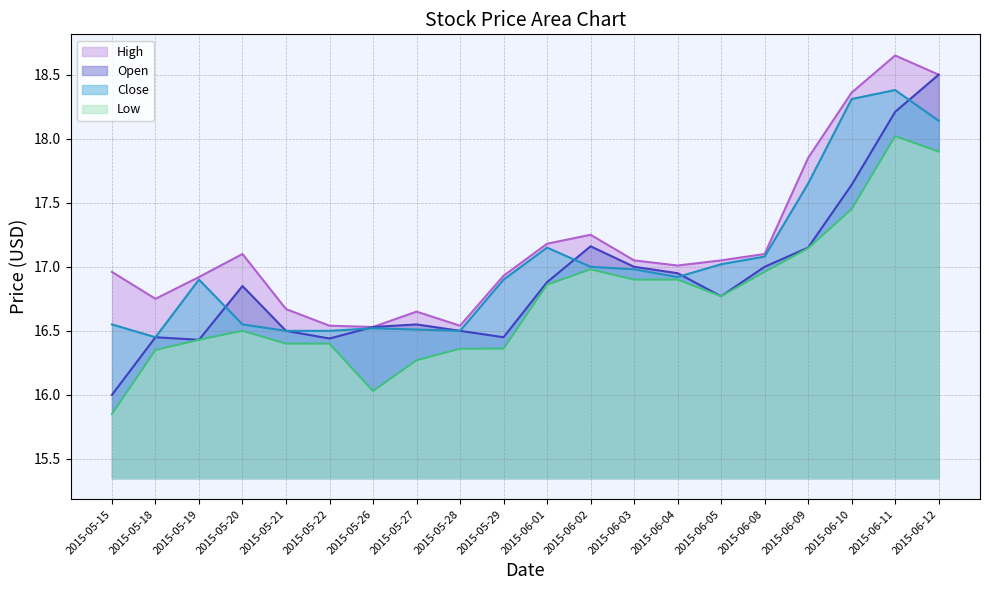

Rank the categories by Low value from highest to lowest.

2015-06-11, 2015-06-12, 2015-06-10, 2015-06-09, 2015-06-02, 2015-06-08, 2015-06-03, 2015-06-04, 2015-06-01, 2015-06-05, 2015-05-20, 2015-05-19, 2015-05-21, 2015-05-22, 2015-05-29, 2015-05-28, 2015-05-18, 2015-05-27, 2015-05-26, 2015-05-15